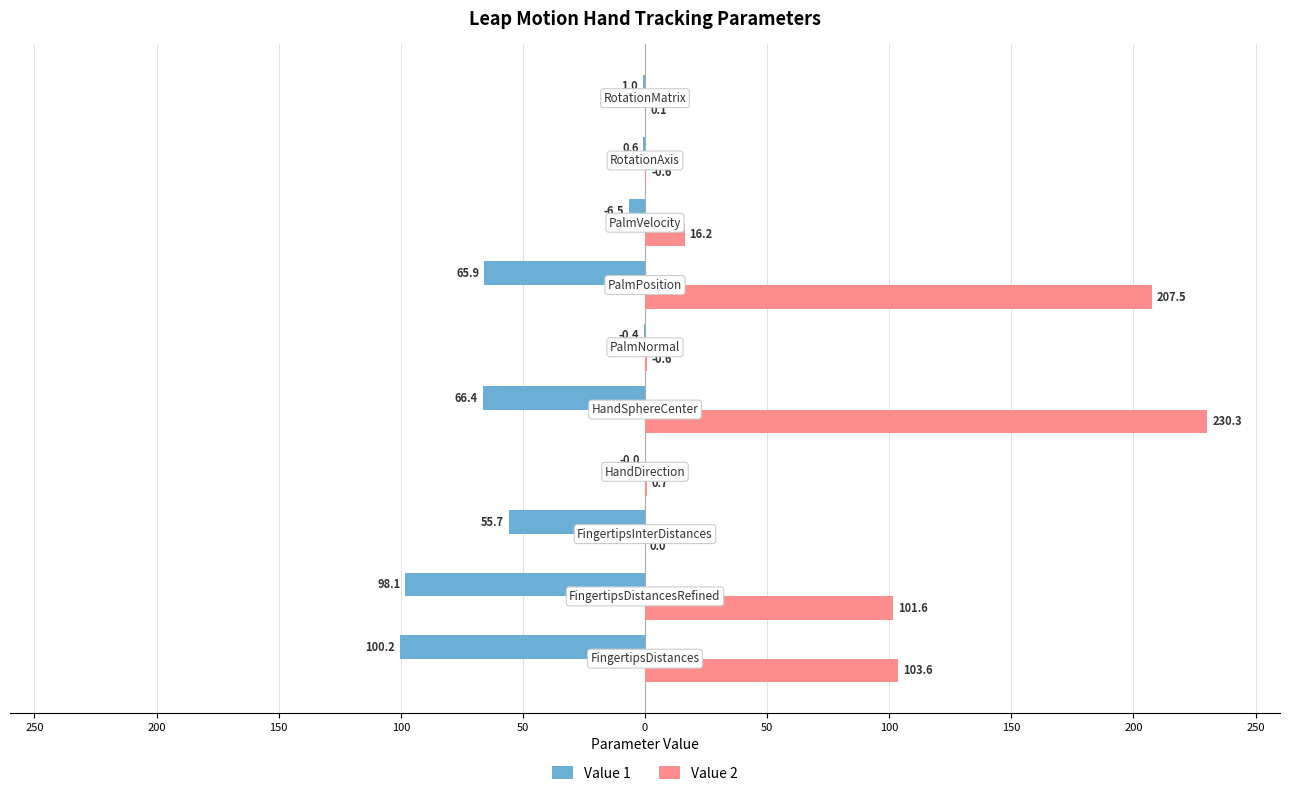

What are all the series names shown in the legend?

Value 1, Value 2